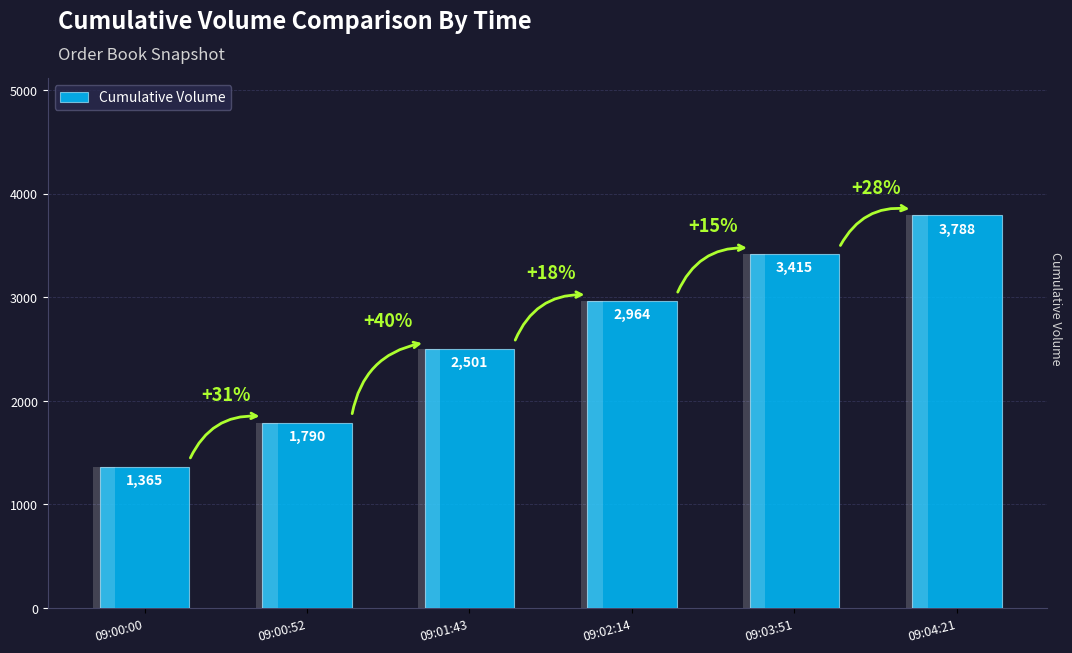

Between 09:00:00 and 09:04:21, which is larger?

09:04:21